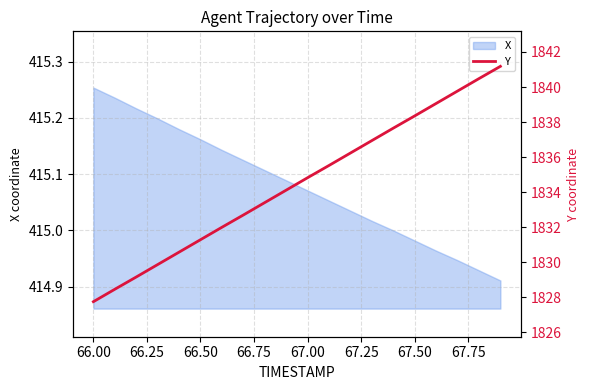

At which label does X reach its peak?

66.00